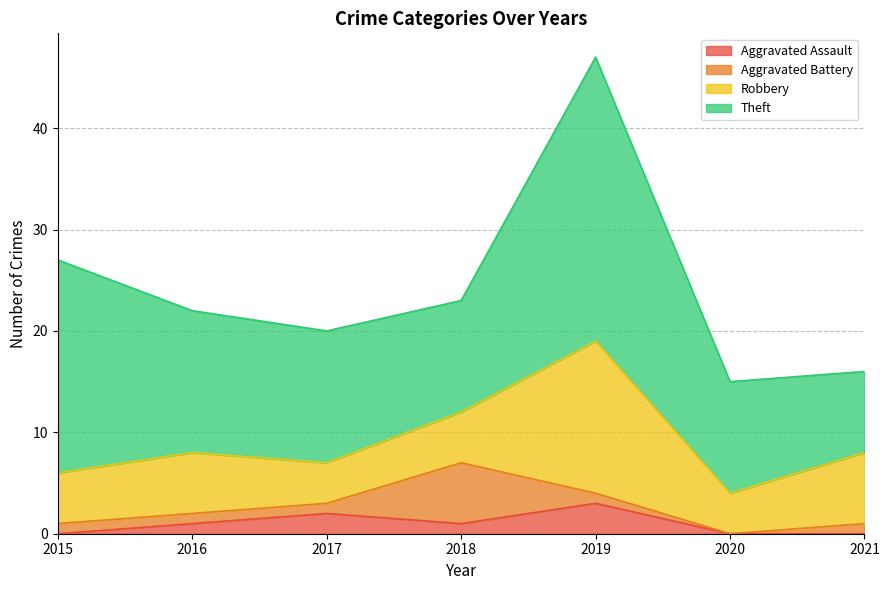

The Aggravated Battery series shows 2 at 2021. True or false?

False